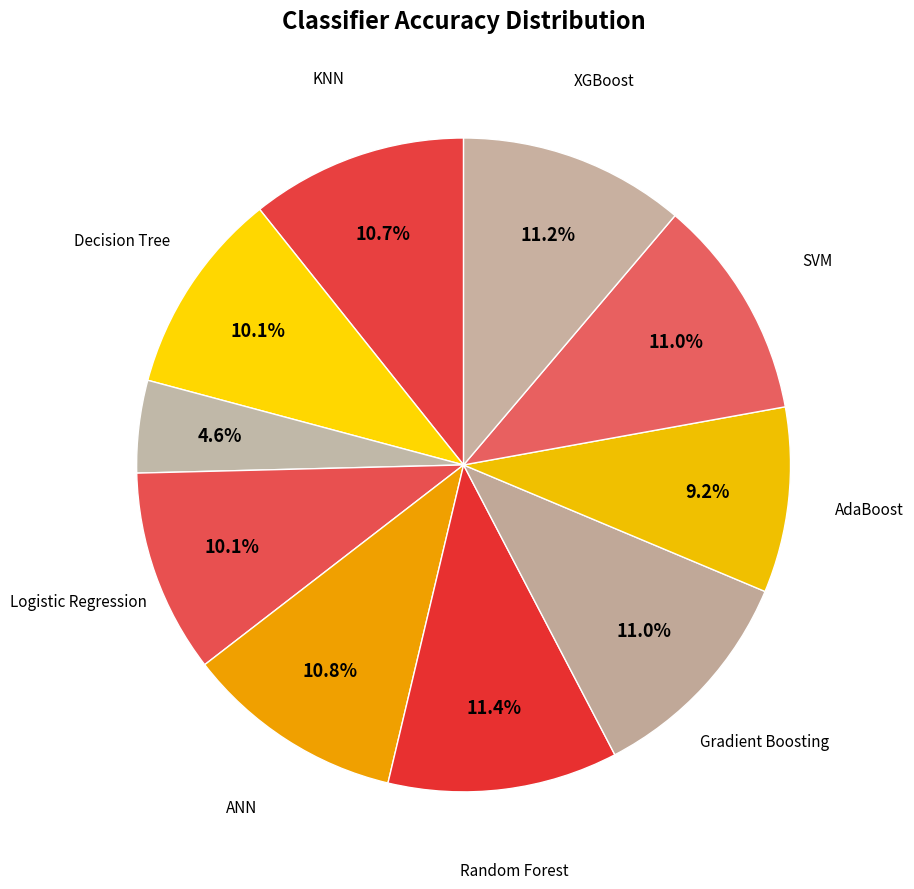

How many segments does this pie chart have?

10